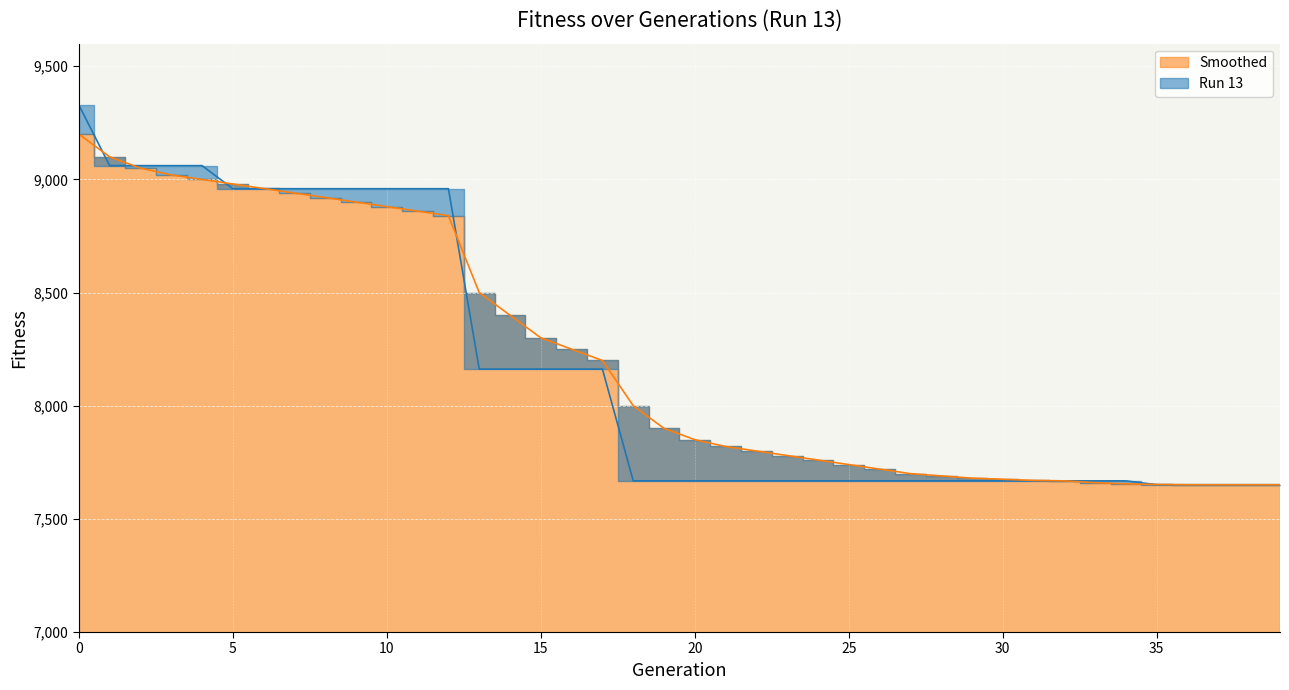

What is the lowest value of the Smoothed series?

7651